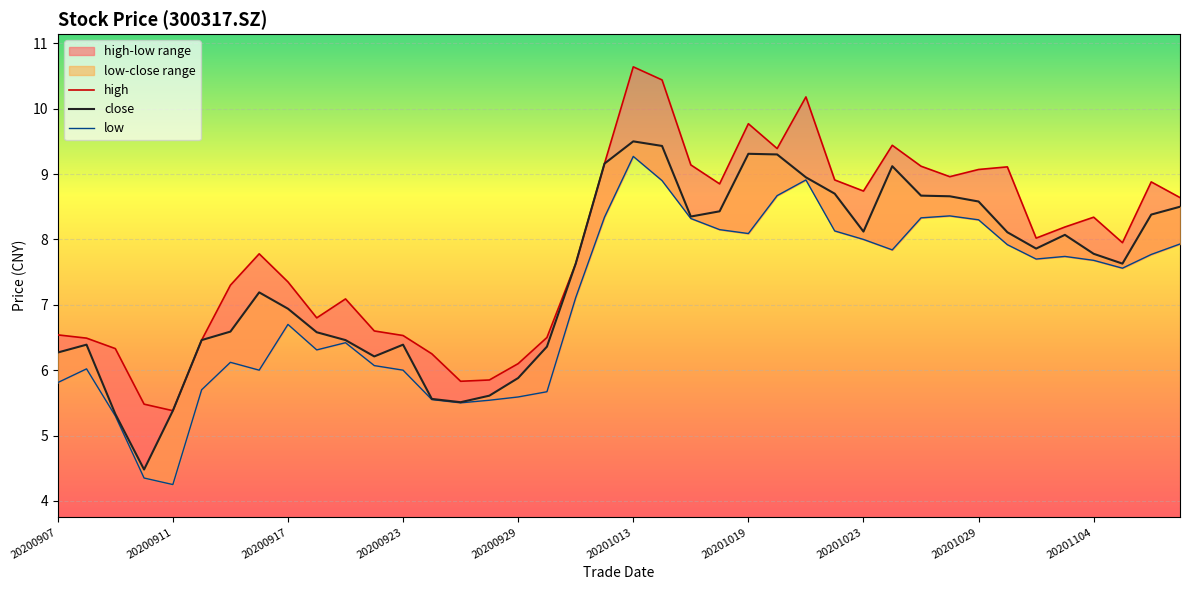

At how many categories does at least one series exceed 10?

3